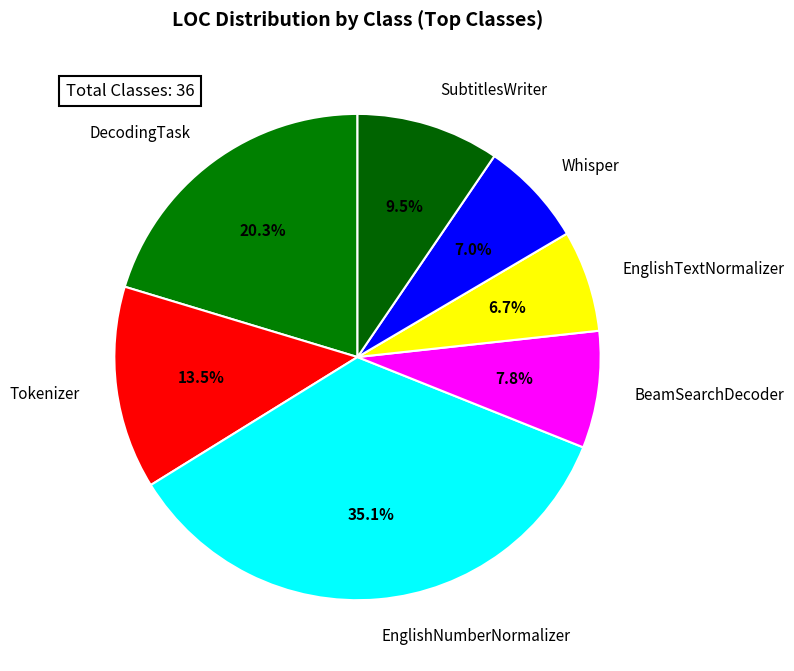

Is the sum of Whisper and SubtitlesWriter greater than half?

No